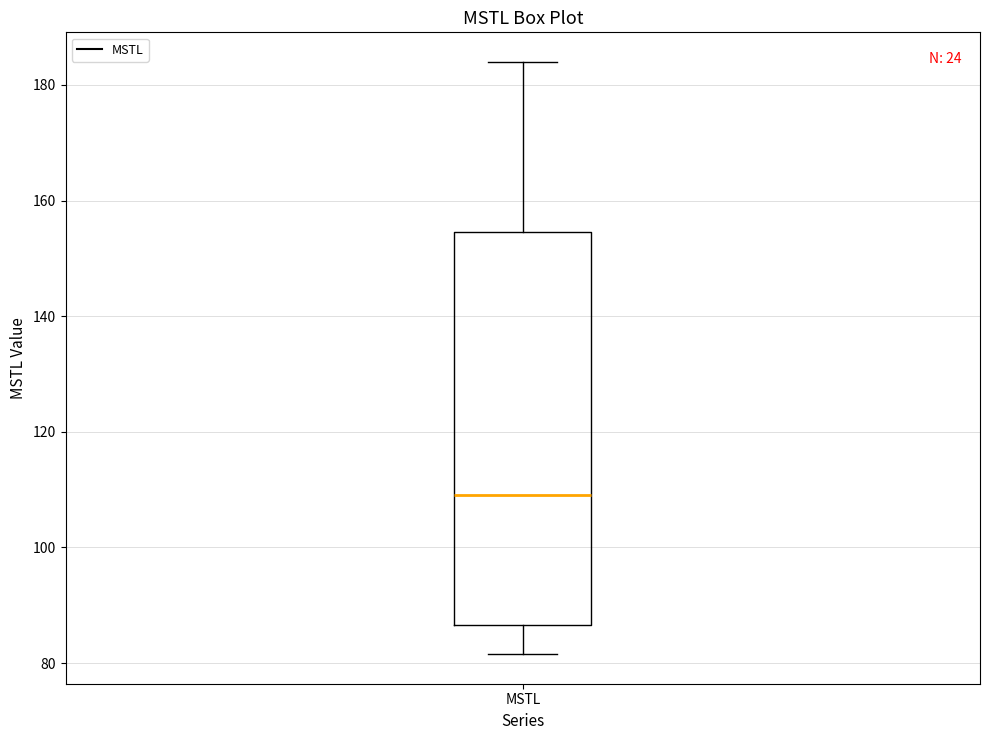

Where does the median line of the box for MSTL sit on the y-axis? The values are not printed on the chart, so give them approximately, as read against the axis.

110